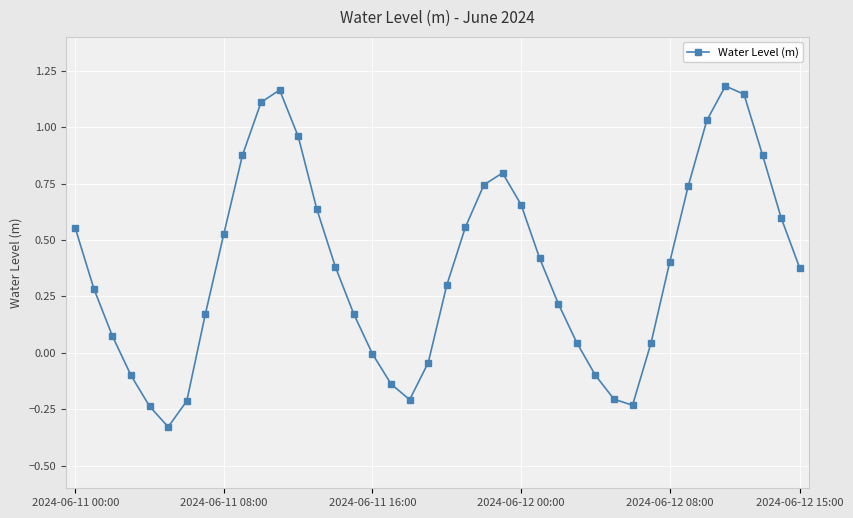

How many points are lower than both their immediate neighbors (excluding endpoints)?

3